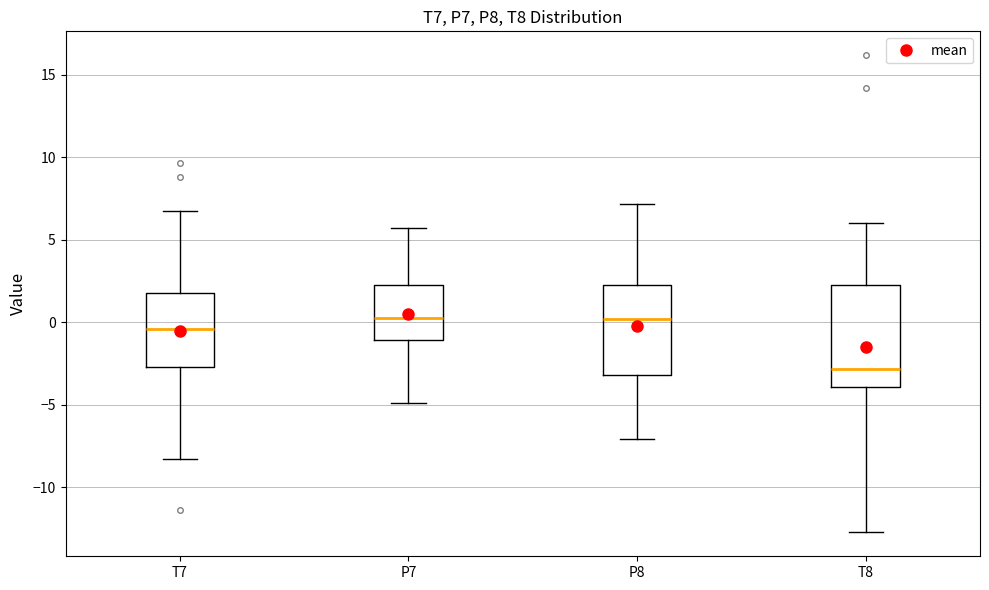

Reading left to right, transcribe this box plot: for each box, give where its median line is, the range the box spans, and where its two whiskers end, as read against the y-axis. The values are not printed on the chart, so give them approximately, as read against the axis.

T7: median -0.5, box -2.5 to 1.5, whiskers -8.5 to 6.5
P7: median 0.5, box -1.0 to 2.0, whiskers -5.0 to 5.5
P8: median 0.0, box -3.0 to 2.0, whiskers -7.0 to 7.0
T8: median -3.0, box -4.0 to 2.5, whiskers -12.5 to 6.0